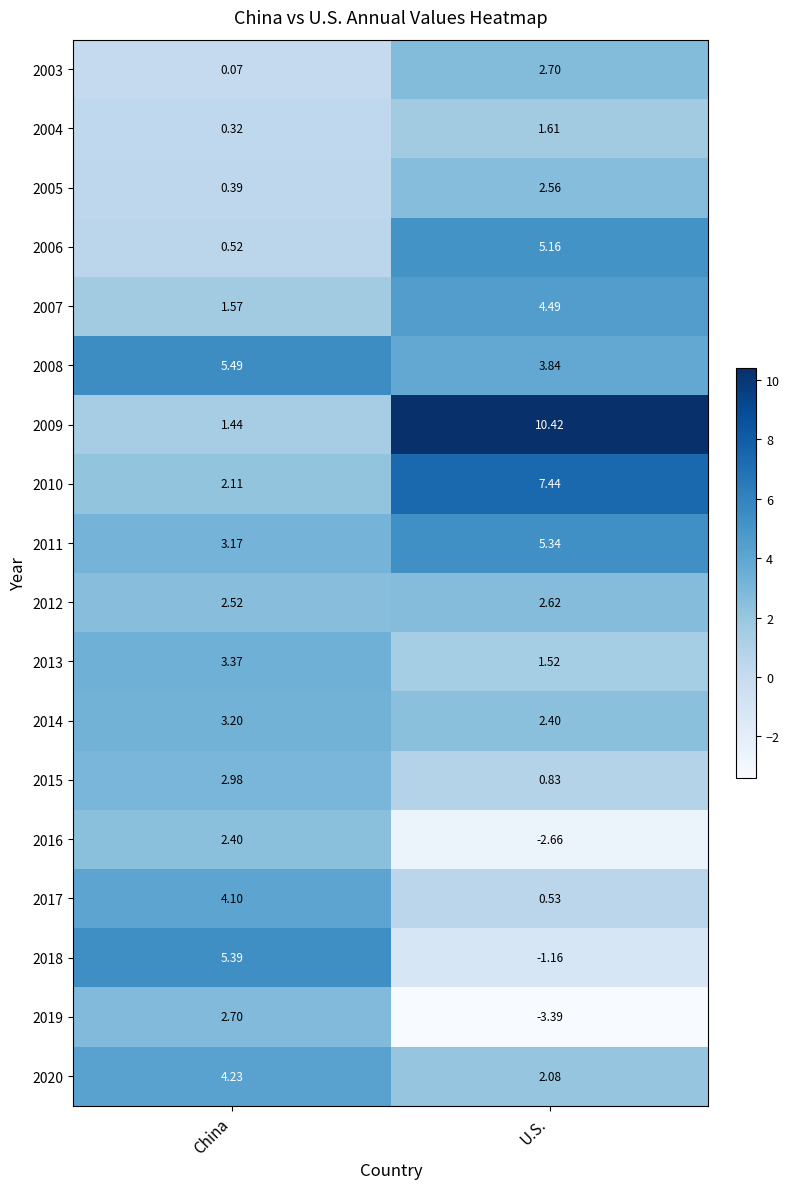

Where does the 2014 series first go above 3?

China